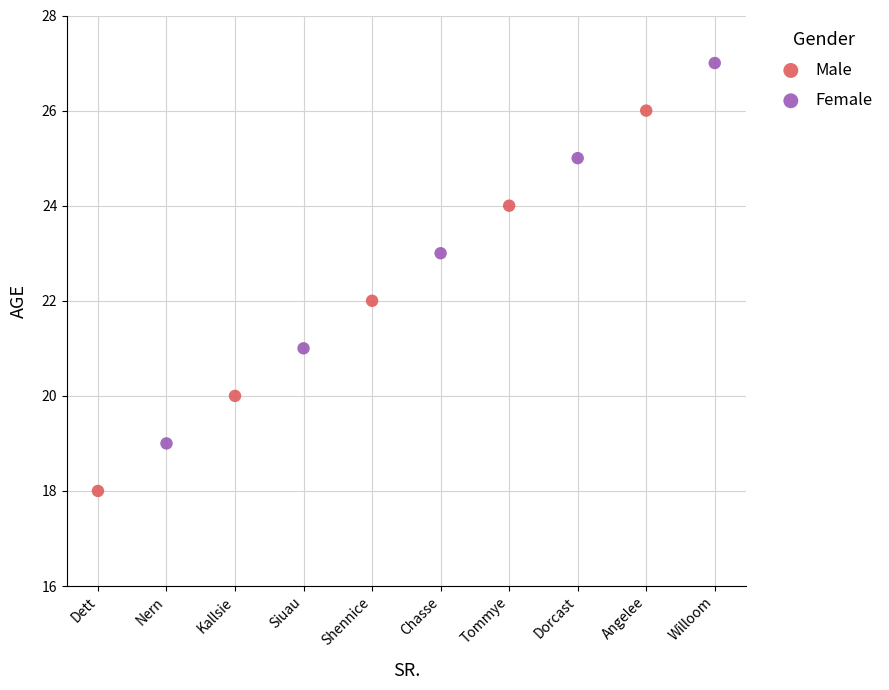

Which series contains the highest Y value?

Female